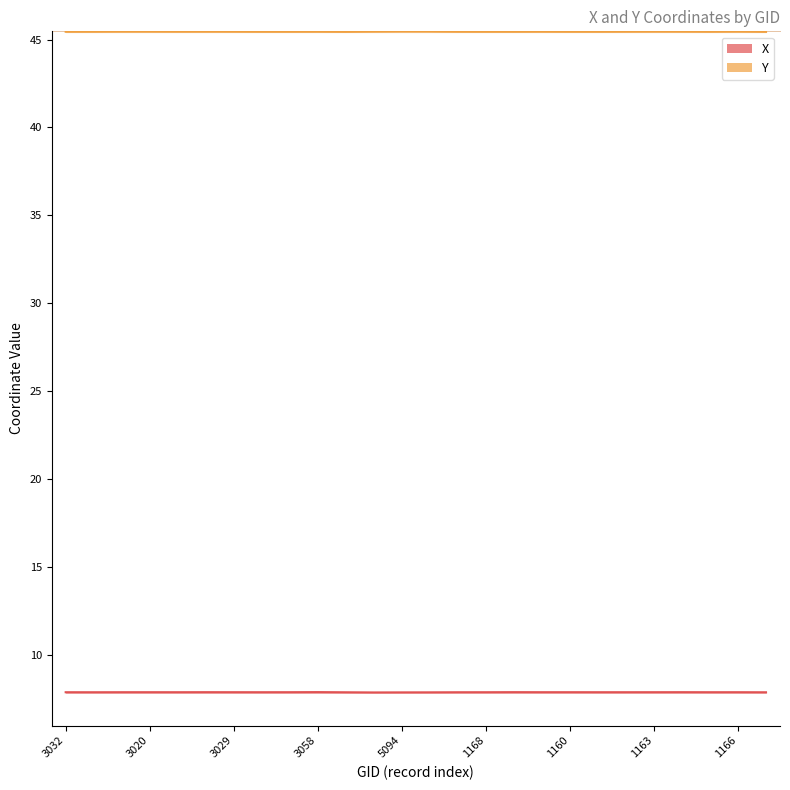

How many series are shown in this chart?

2